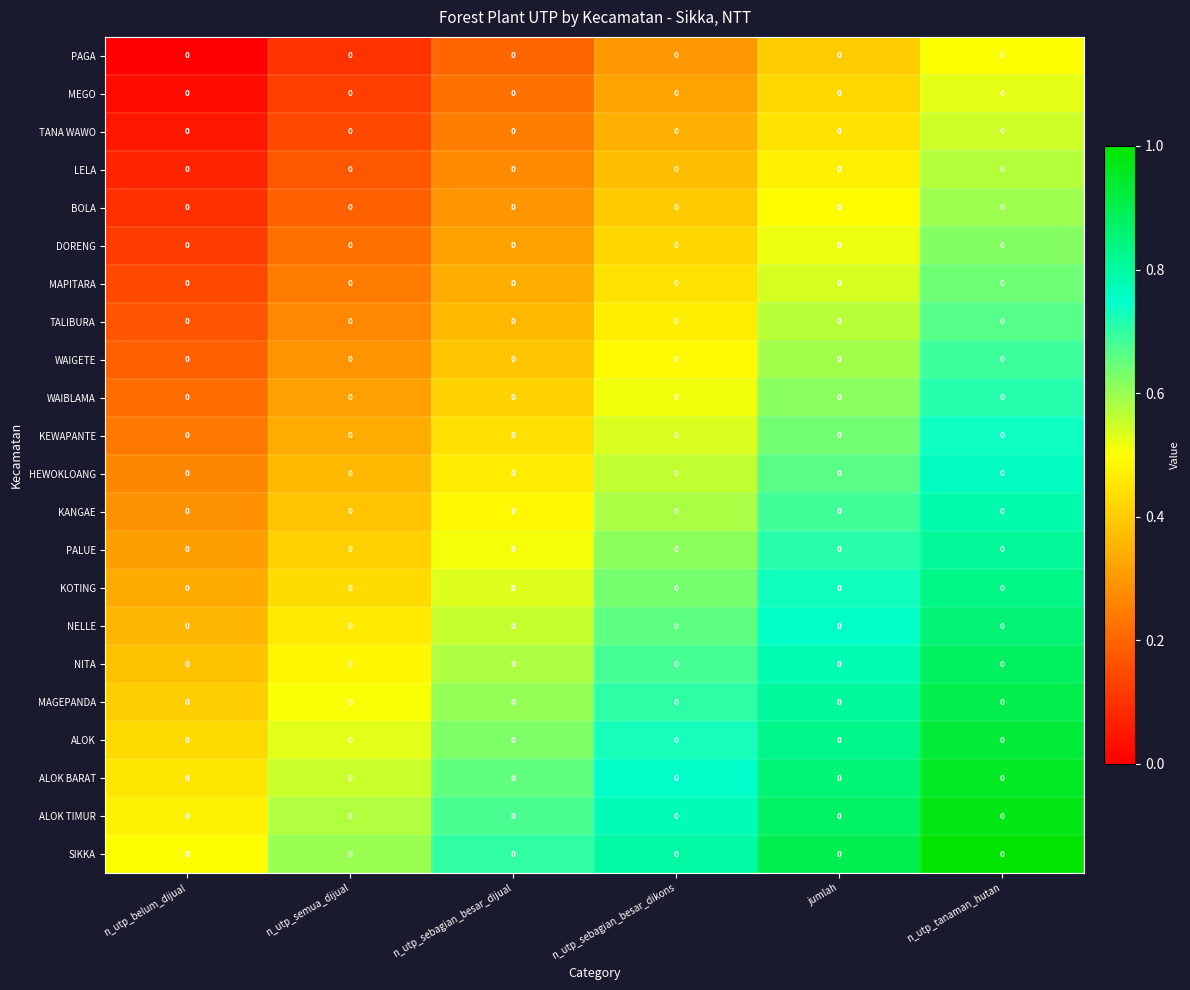

Which series has the largest total across all categories?

SIKKA